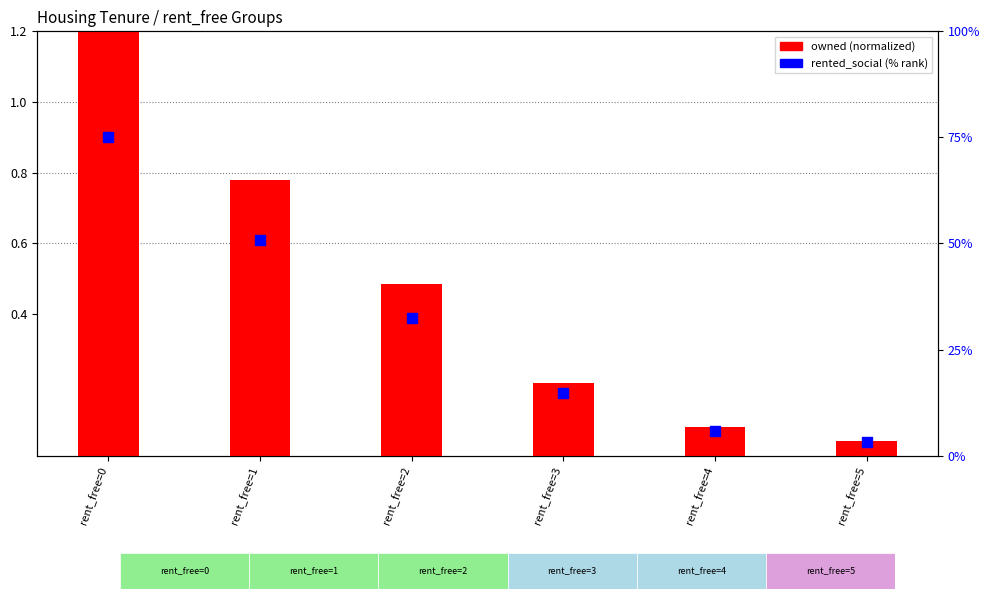

At which category is the sum across all series the highest?

rent_free=0